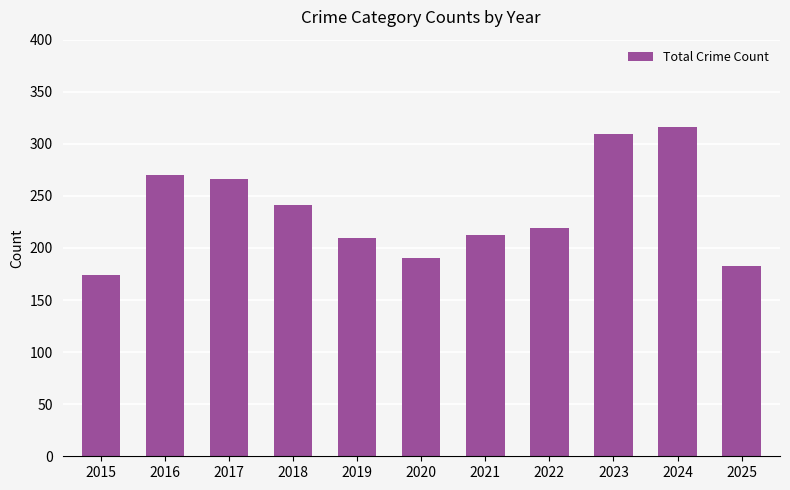

What is the sum of the values at 2016 and 2022?

489